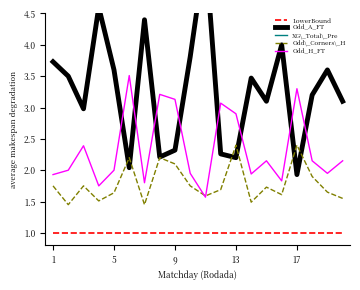

What is the highest value of the LowerBound series?

1.0